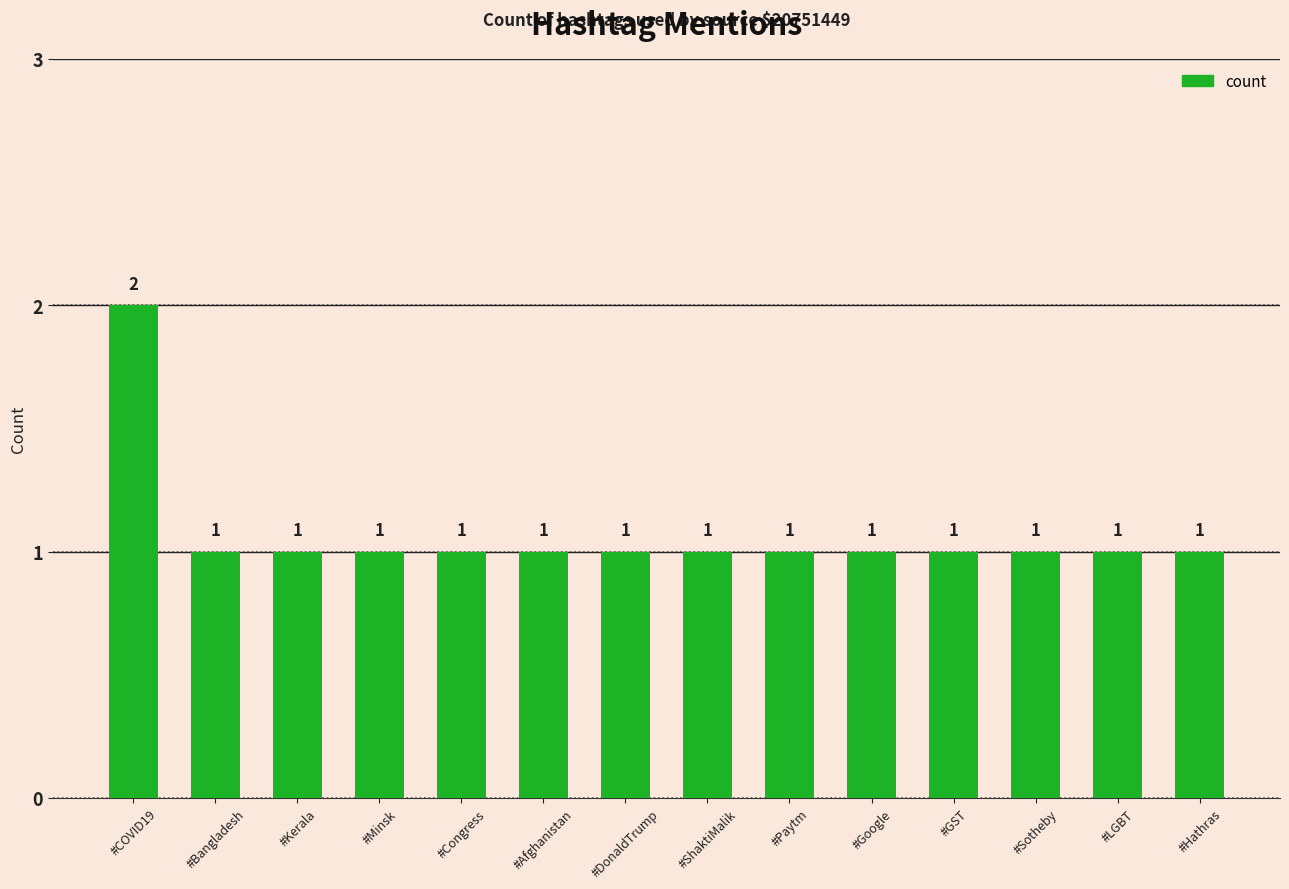

What is the greatest value displayed?

2